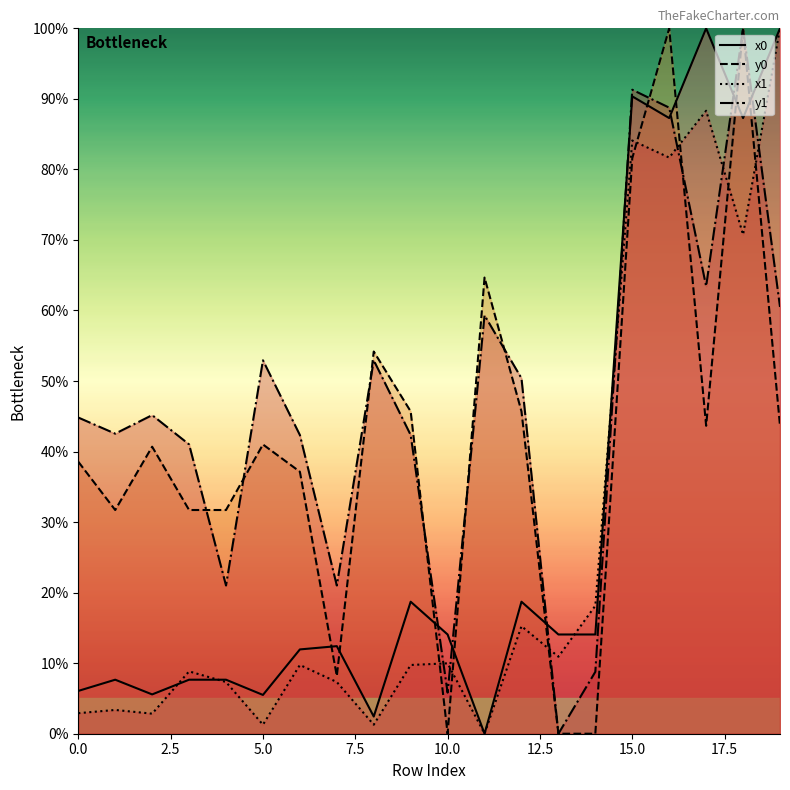

Reading left to right, list all the values displayed in this chart.

x0: 6.1	7.7	5.6	7.7	7.7	5.5	12.0	12.4	2.4	18.7	14.1	0.0	18.7	14.1	14.1	90.4	87.3	100.0	87.3	100.0
y0: 38.6	31.7	40.7	31.7	31.7	41.0	37.1	8.2	54.2	45.7	0.0	64.7	45.7	0.0	0.0	81.6	100.0	43.7	100.0	43.7
x1: 2.9	3.4	2.8	8.8	7.3	1.3	9.7	7.3	1.3	9.7	10.0	0.0	15.3	10.9	18.1	84.1	81.7	88.3	70.8	100.0
y1: 44.8	42.5	45.2	41.0	21.0	52.9	42.3	21.0	52.9	42.3	5.8	59.3	50.4	0.0	8.8	91.3	88.8	63.4	100.0	60.5